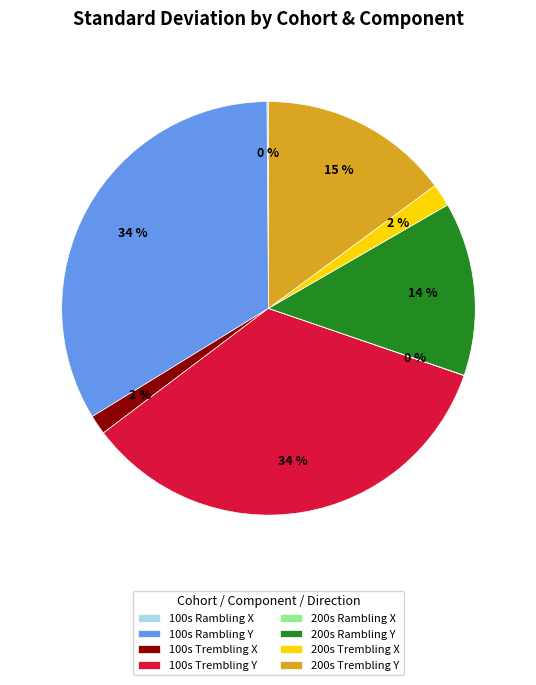

The 100s Trembling Y slice represents 25% of the pie. True or false?

False